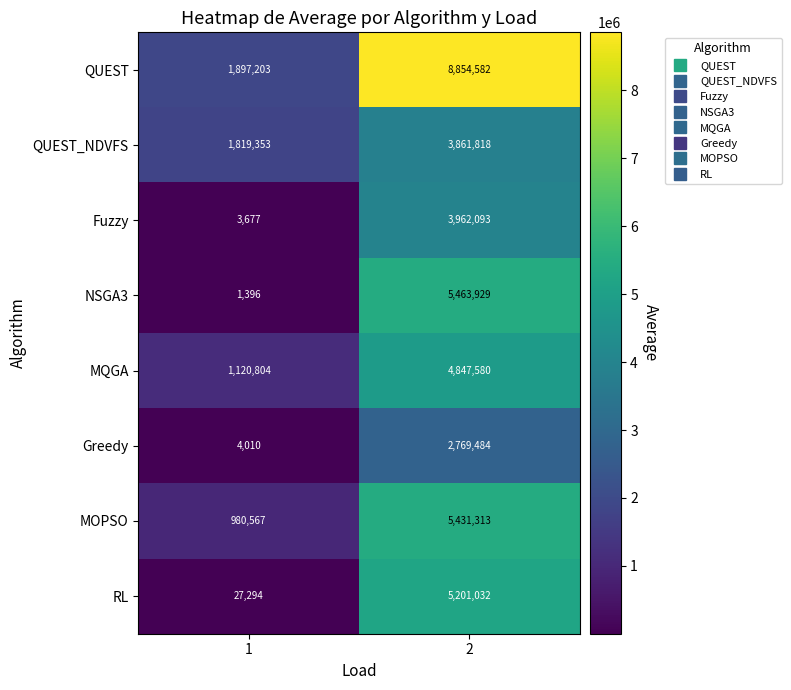

The value of MQGA at 2 is 7068018. True or false?

False